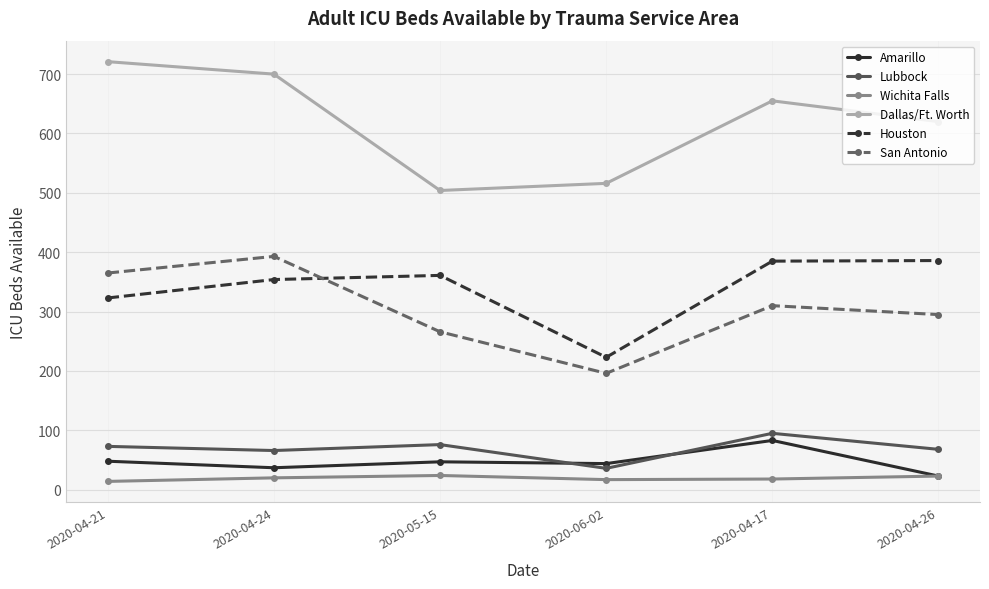

At which category does the chart reach its peak across all series?

2020-04-21